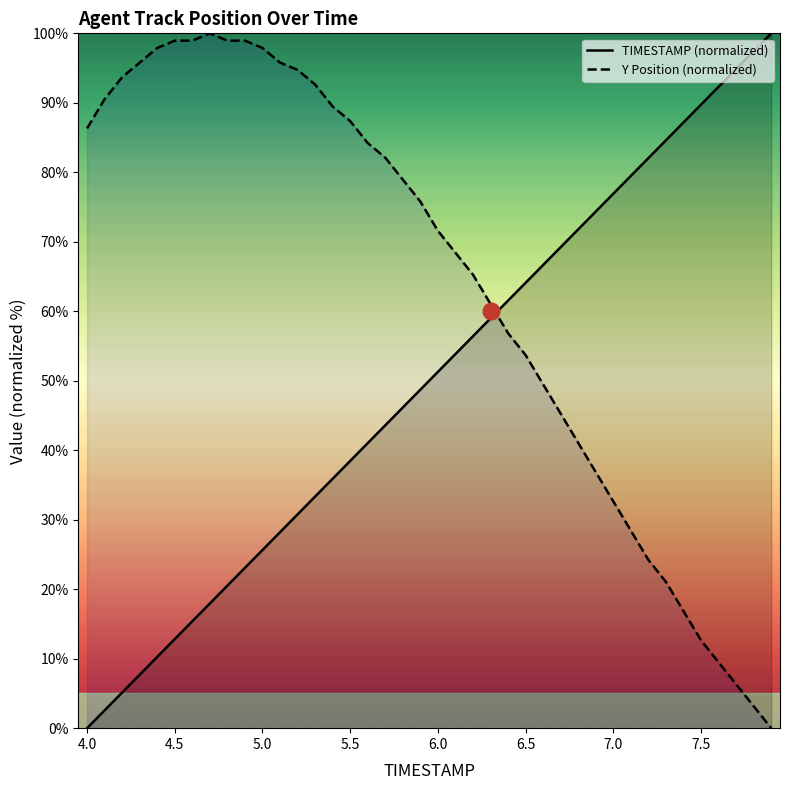

What is the difference between the maximum and minimum values in the TIMESTAMP (normalized) series?

100.0